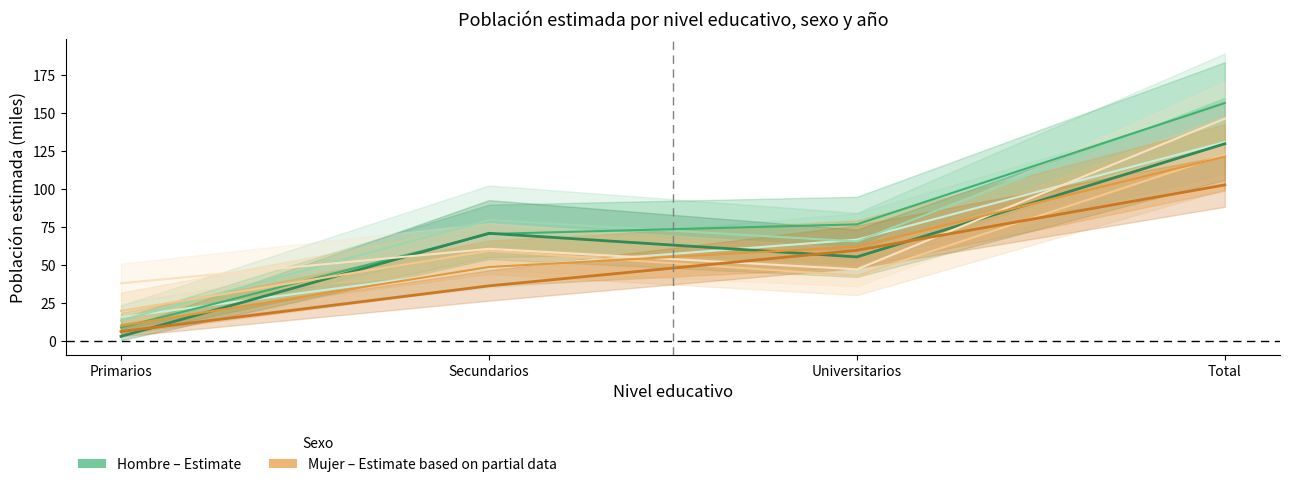

What is the difference between the highest and lowest values at Primarios?

3.2